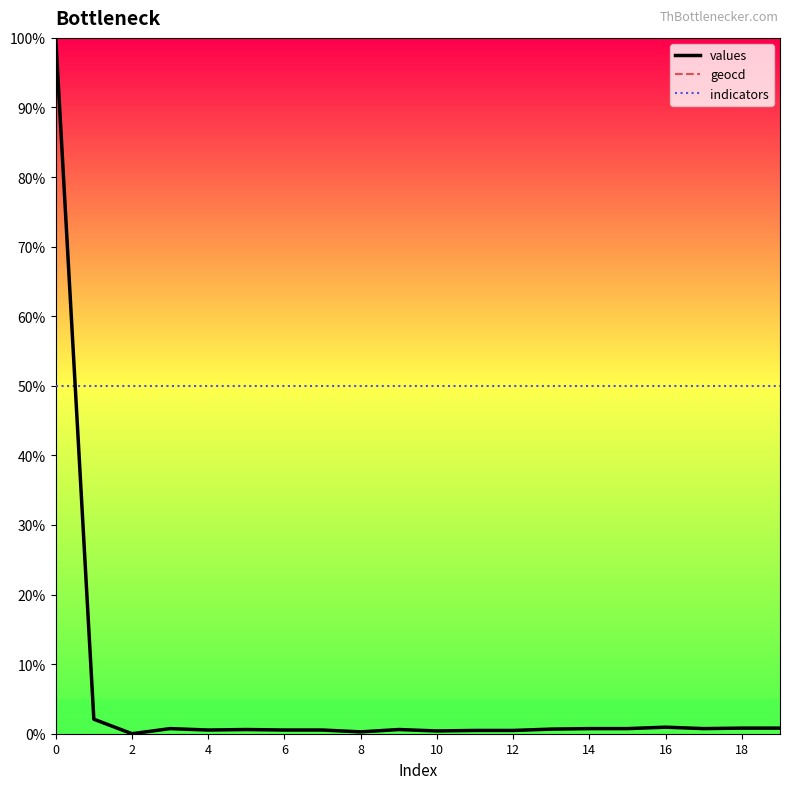

What is the sum of all geocd values?

112.7